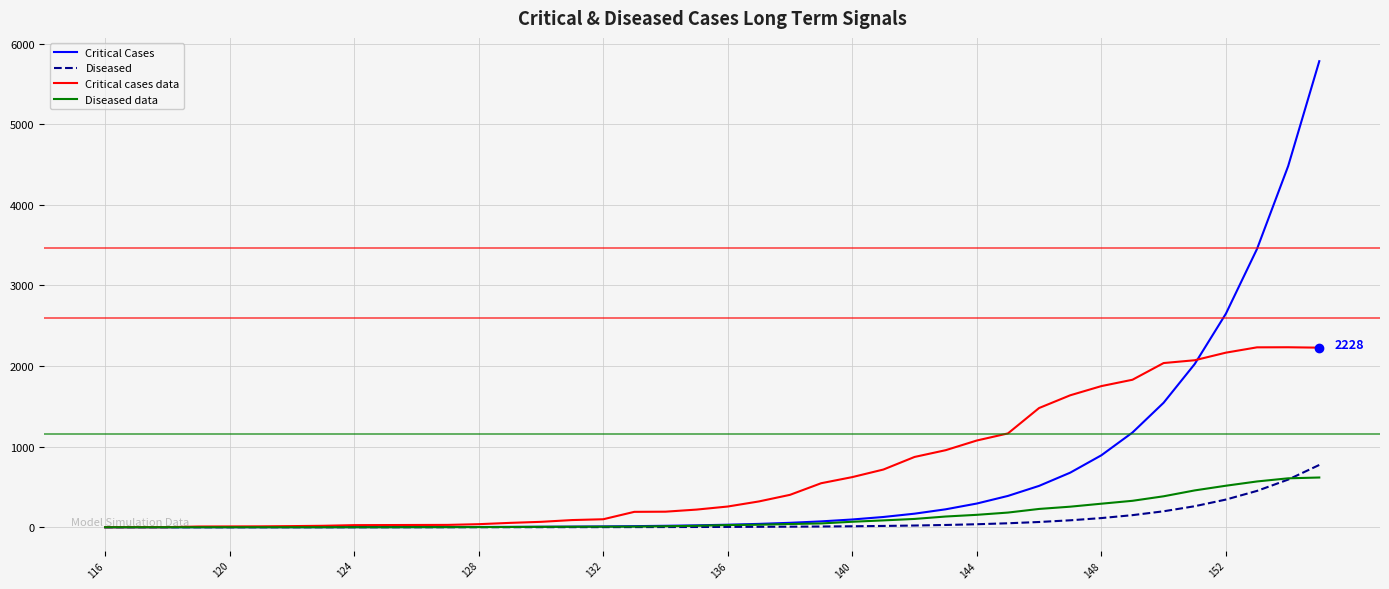

What is the greatest value displayed?

5782.2